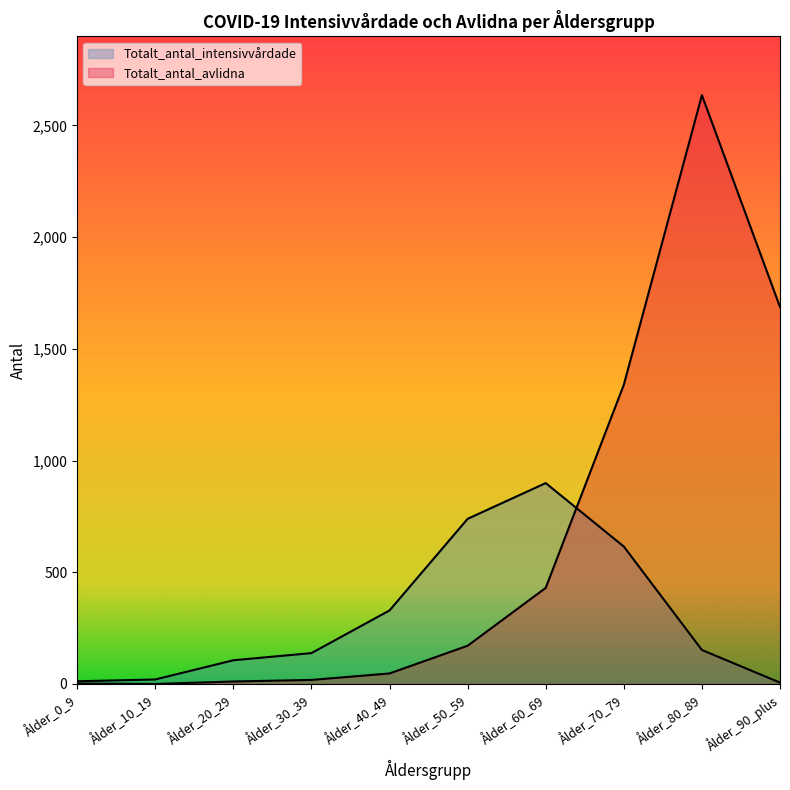

What is the value of the Totalt_antal_intensivvårdade point at the 10th from the left?

6